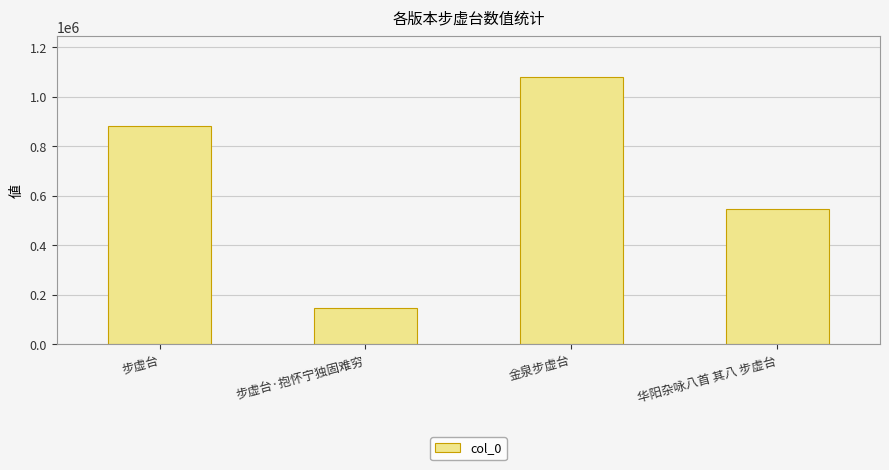

The chart shows a value of 882458 at 步虚台. True or false?

True